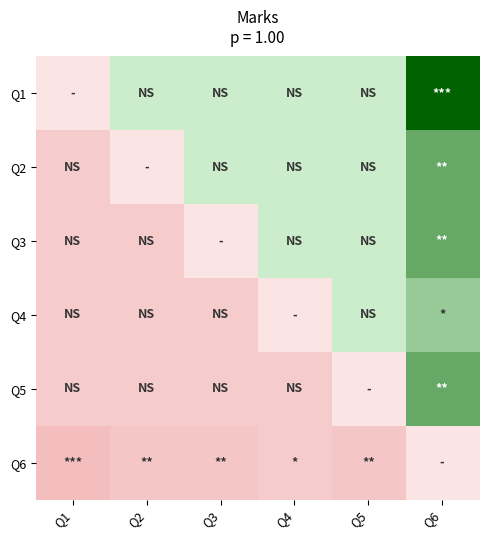

At which category is the sum across all series the highest?

Q6